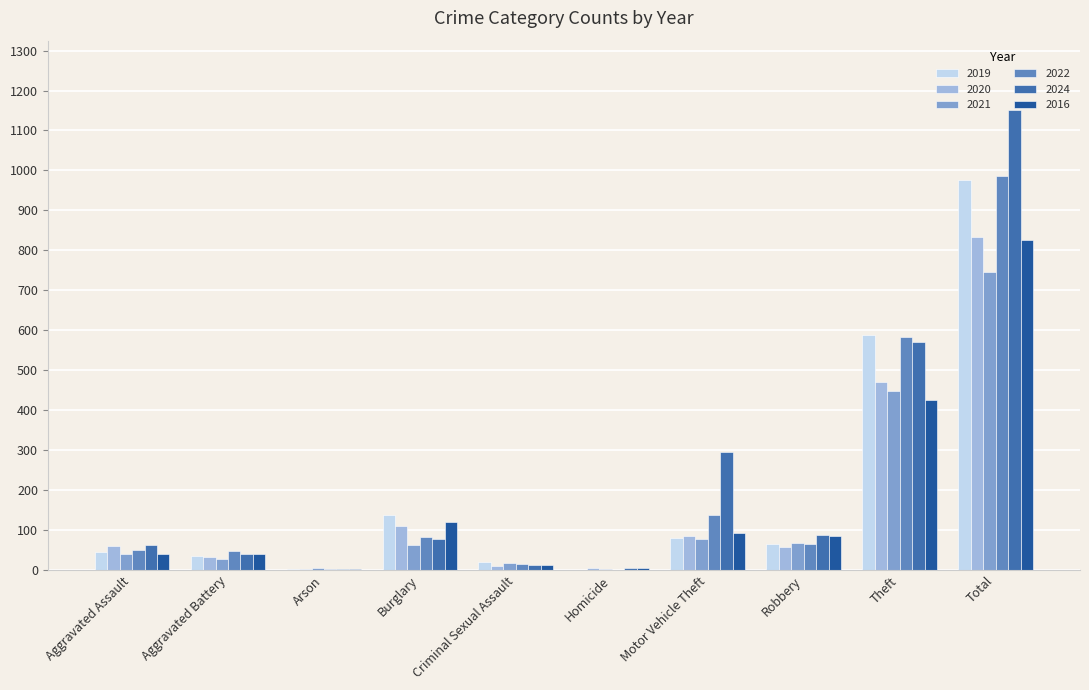

Are the bars grouped side by side (vs. stacked)?

Yes